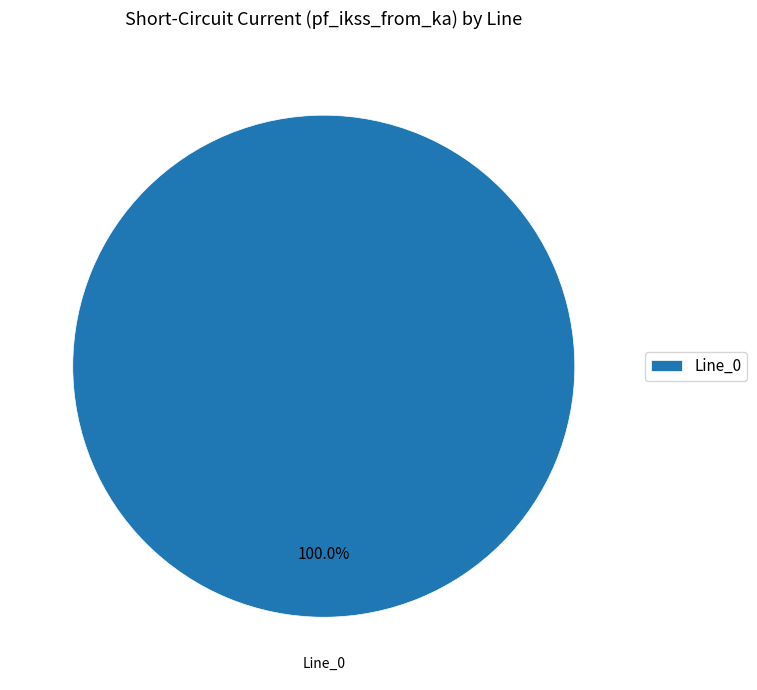

Is Line_0 the majority of the pie?

Yes